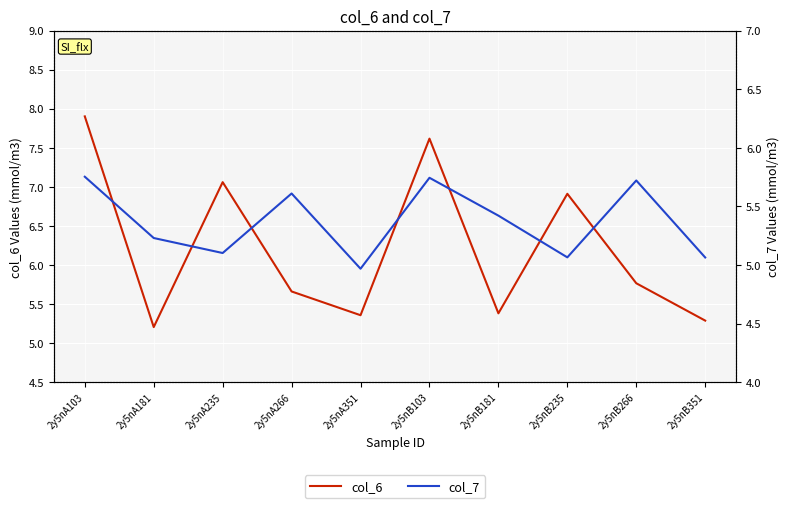

List the labels in order of col_7 value, largest first.

2y5nA103, 2y5nB103, 2y5nB266, 2y5nA266, 2y5nB181, 2y5nA181, 2y5nA235, 2y5nB235, 2y5nB351, 2y5nA351